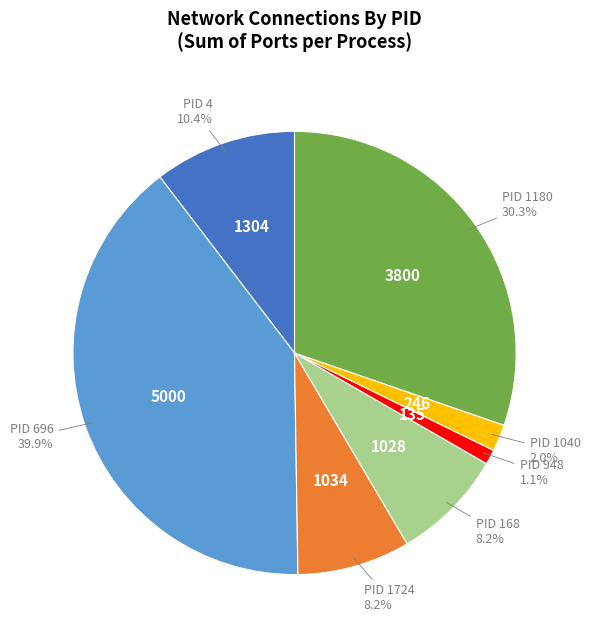

Does any single category account for the majority?

No